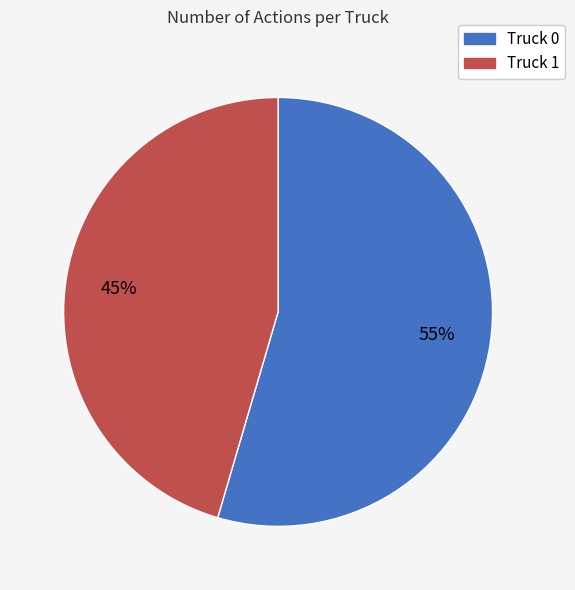

What is the majority slice?

Truck 0